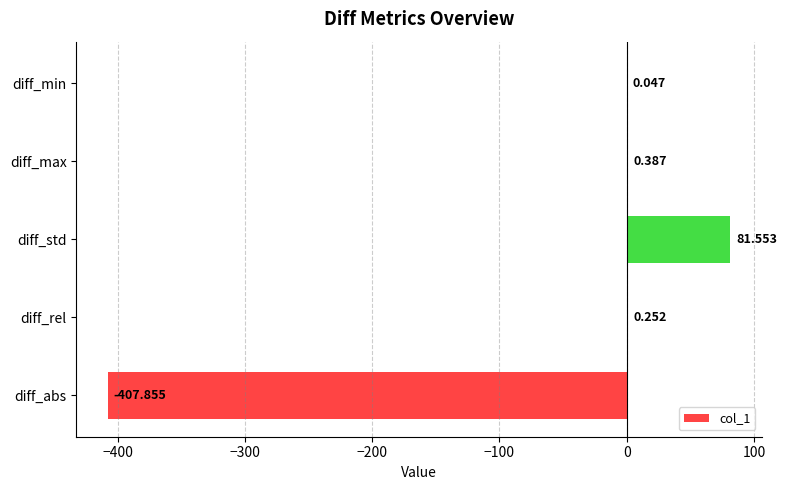

At which label is the value closest to -163?

diff_min